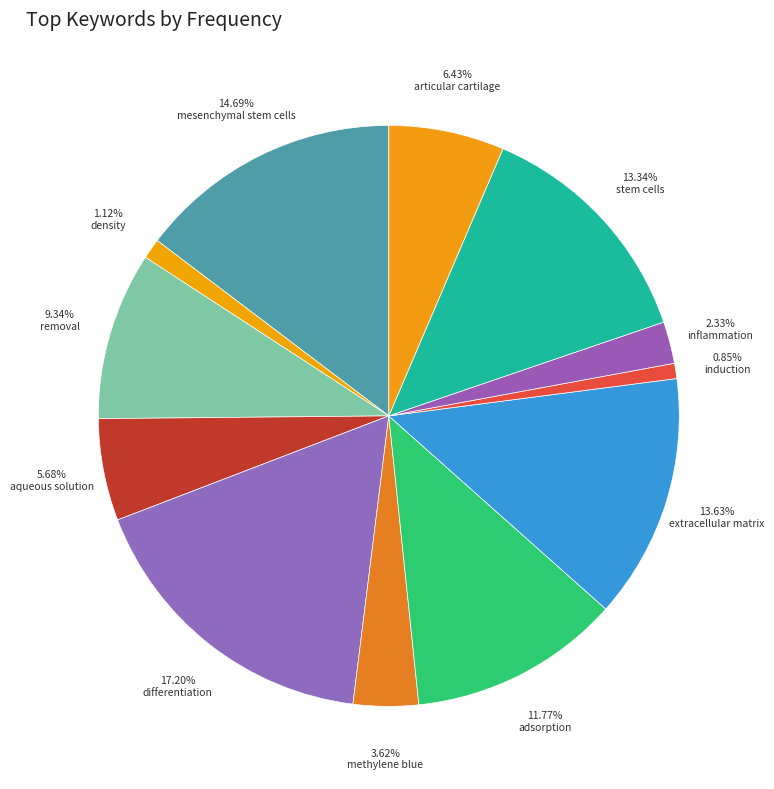

How many segments does this pie chart have?

12